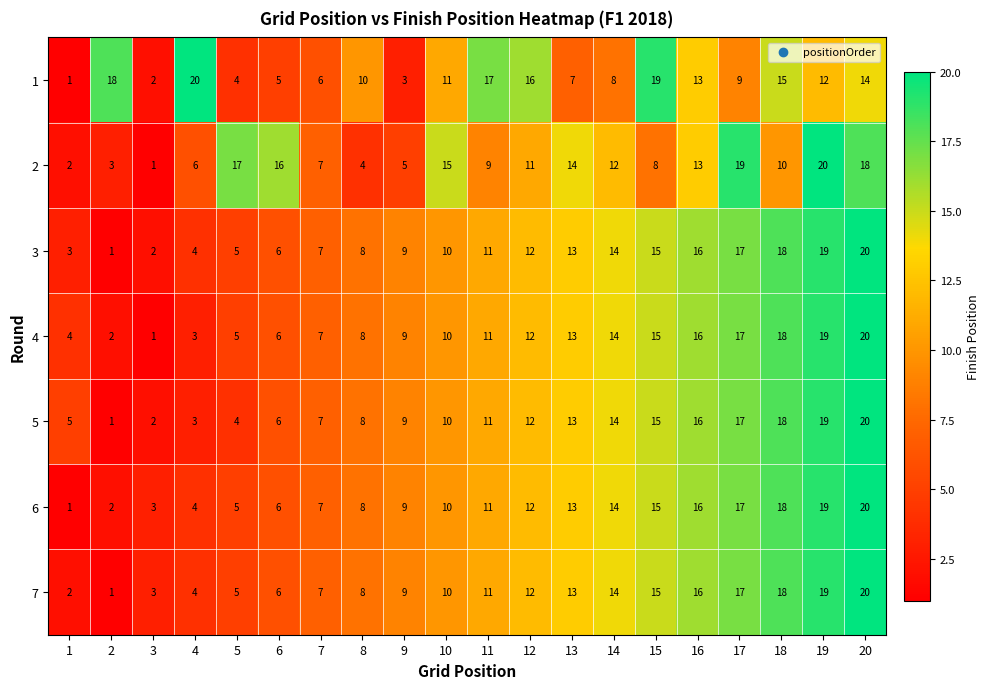

How many distinct data groups are displayed?

7